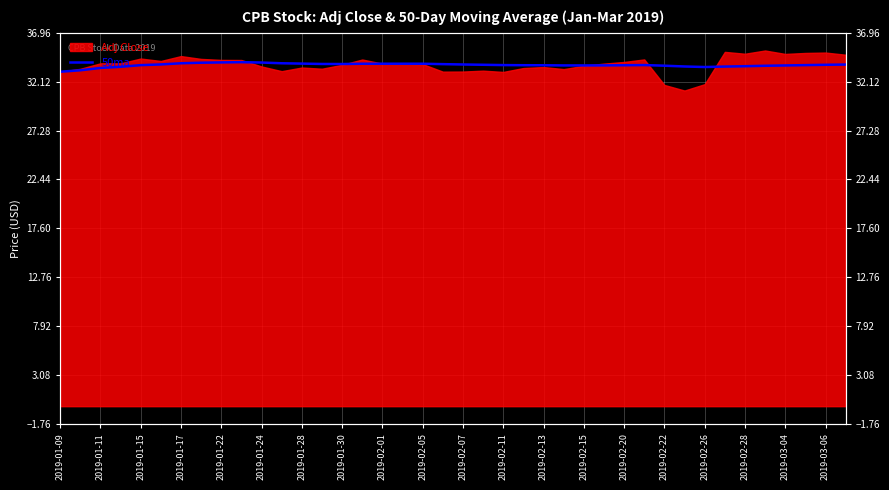

The chart shows a value of 43.9 at 2019-02-26. True or false?

False